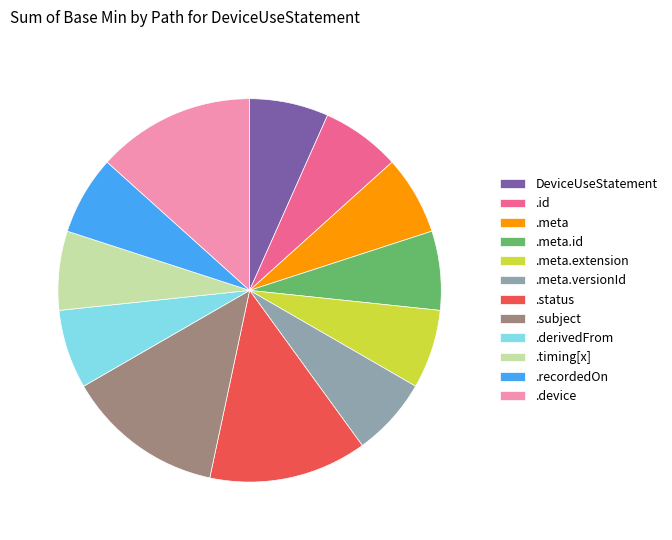

The .recordedOn slice represents 16% of the pie. True or false?

False